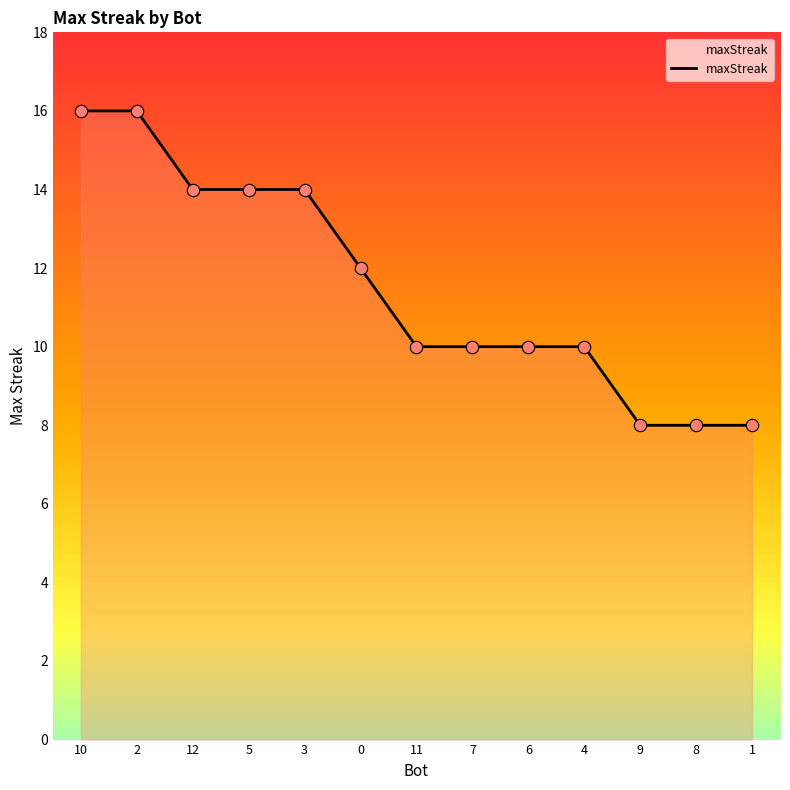

What is the change in value from 7 to 1?

-2